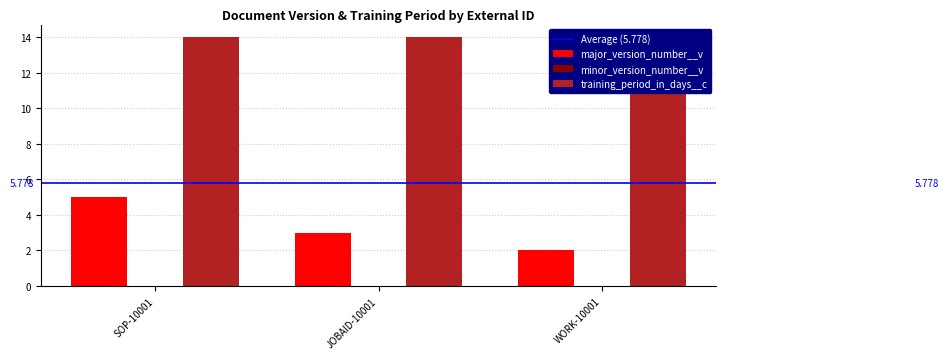

List the series in order of their overall mean, lowest first.

minor_version_number__v, major_version_number__v, training_period_in_days__c